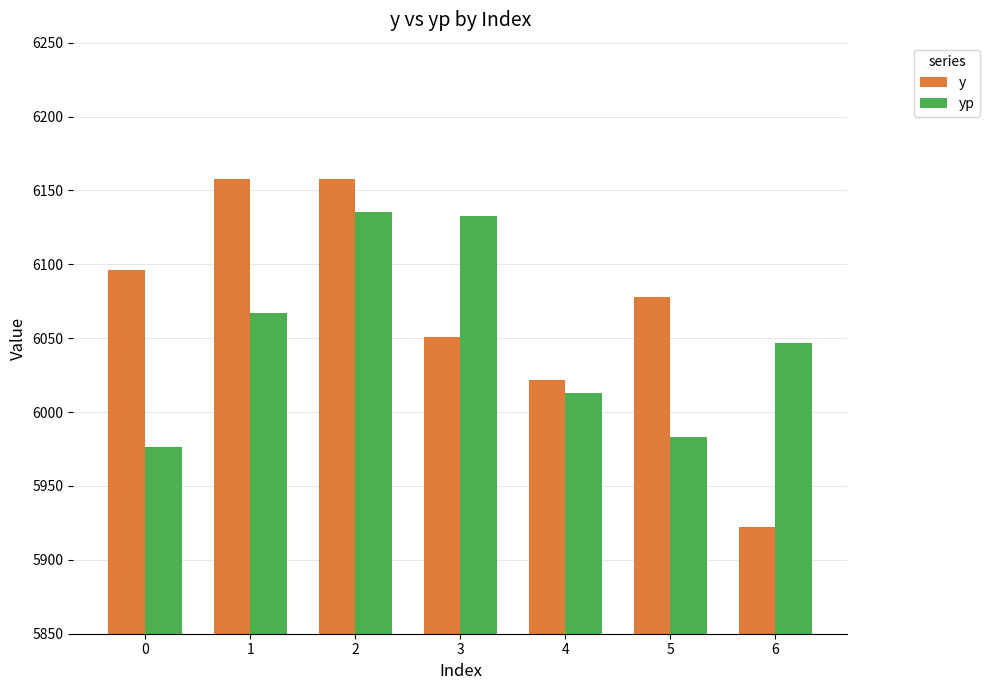

What is the total value across all series at 0?

12072.3